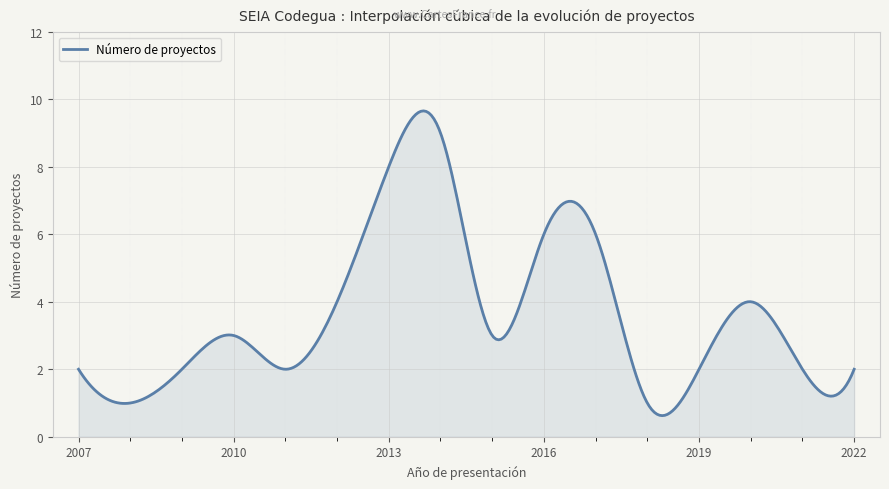

What is the difference between the maximum and minimum values?

9.0